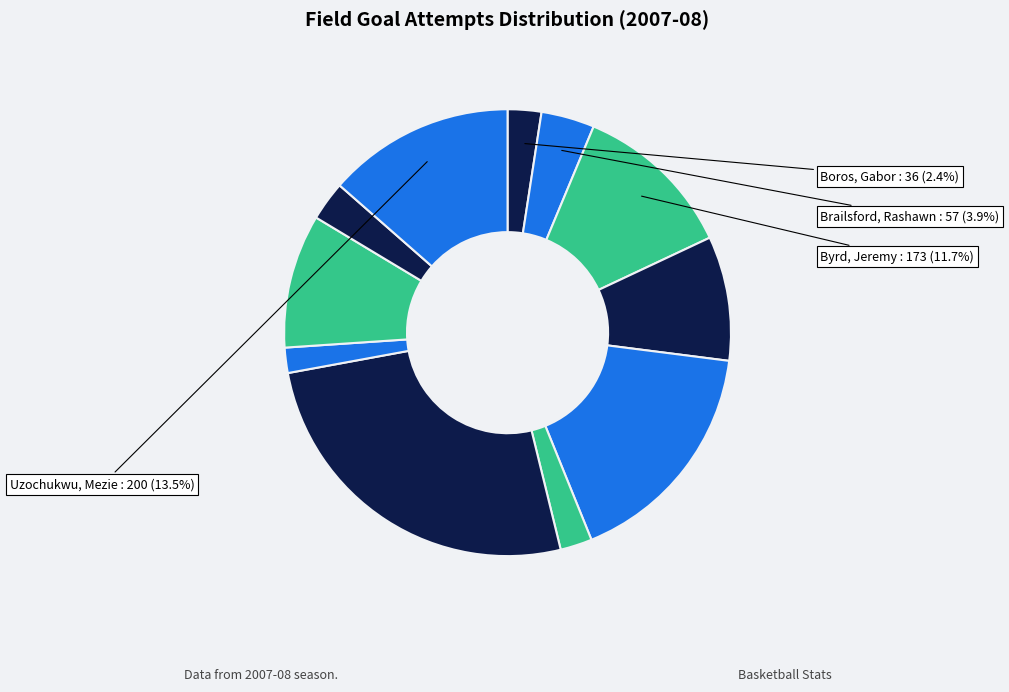

How many segments does this pie chart have?

11